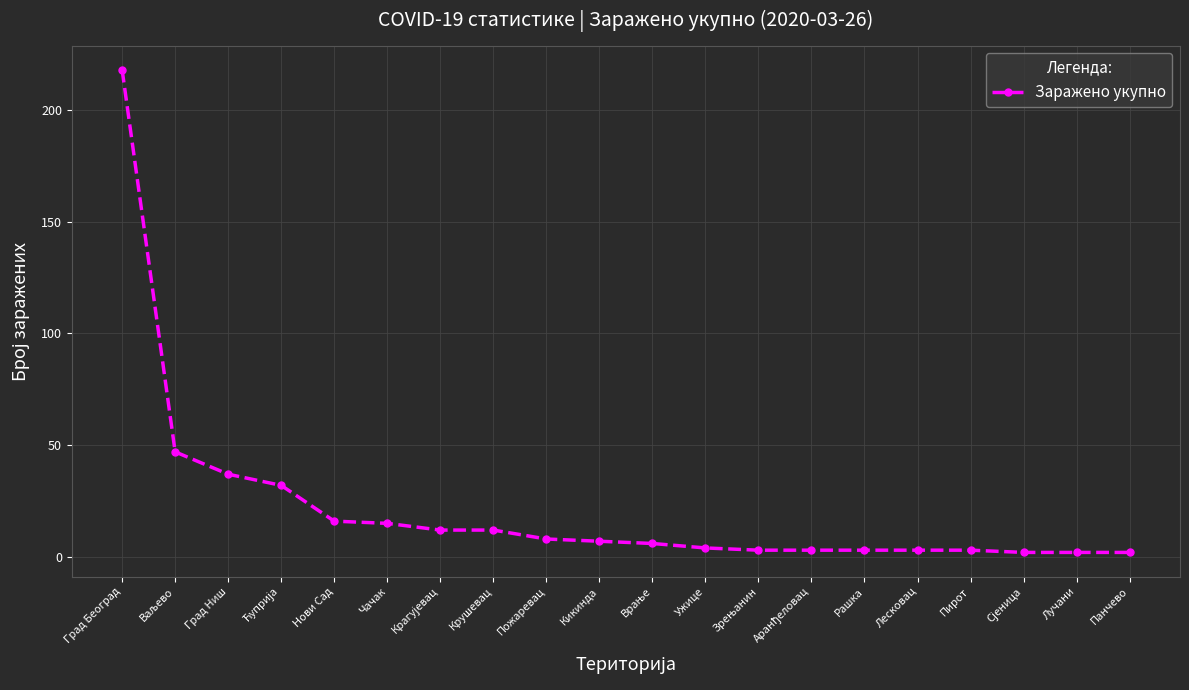

The value at Чачак is 15. True or false?

True